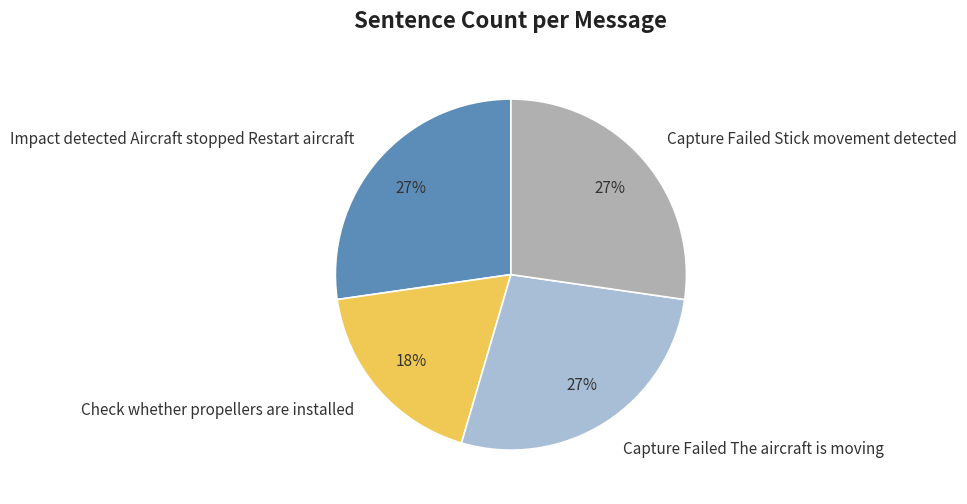

To the nearest percent, what percentage of the pie is Check whether propellers are installed?

18%